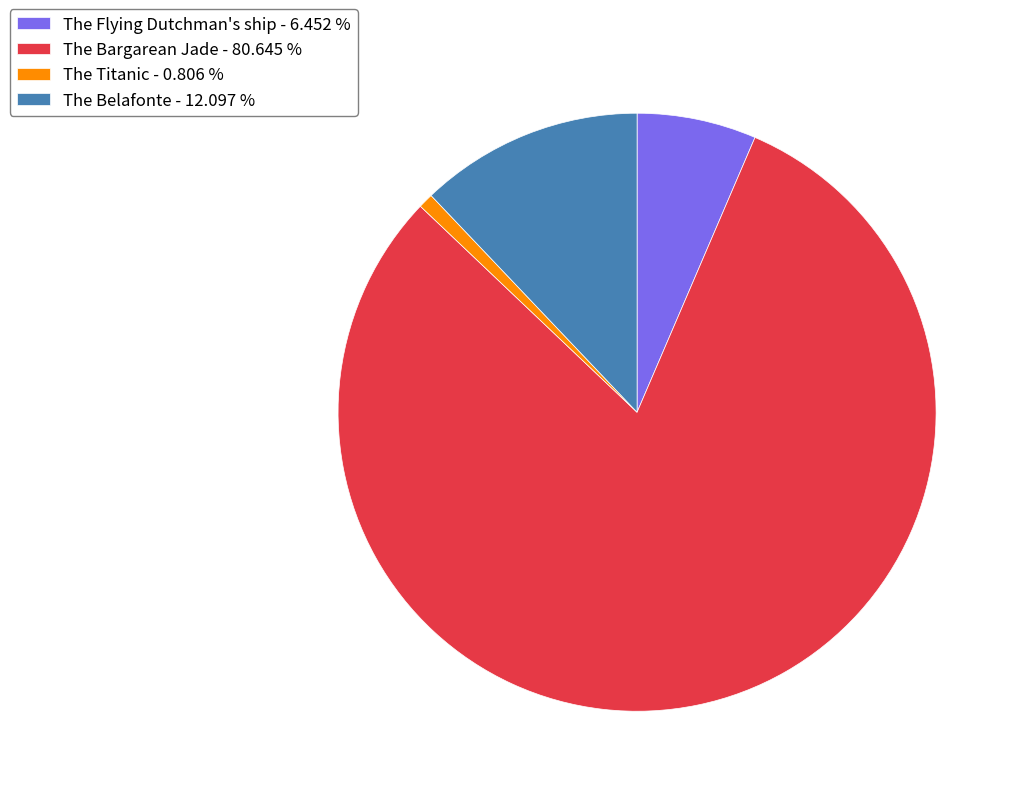

Which category has the biggest portion of the pie?

The Bargarean Jade